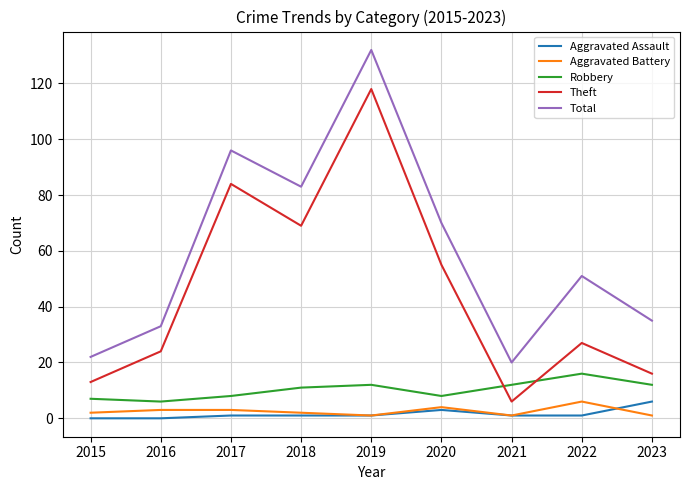

Count the number of categories in the chart.

9